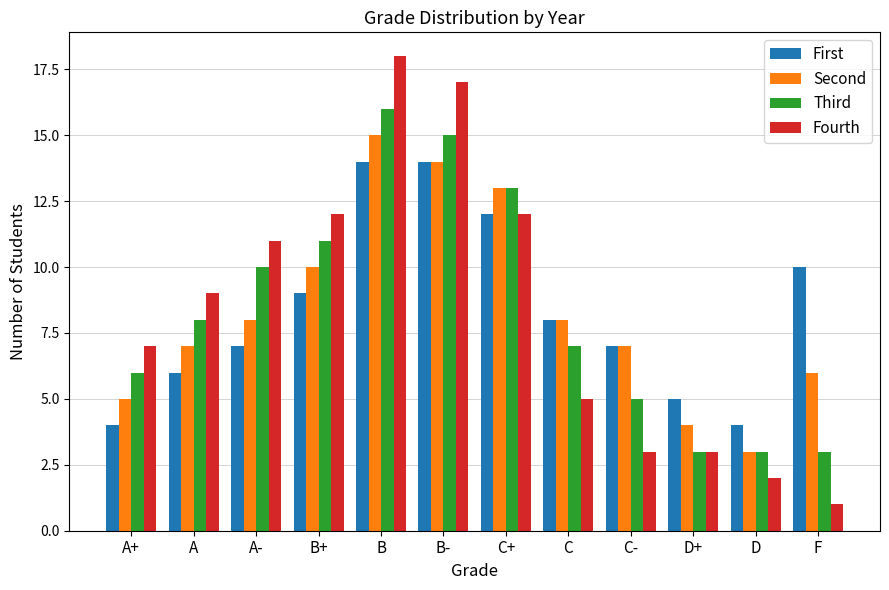

Where does the First series first go above 8?

B+